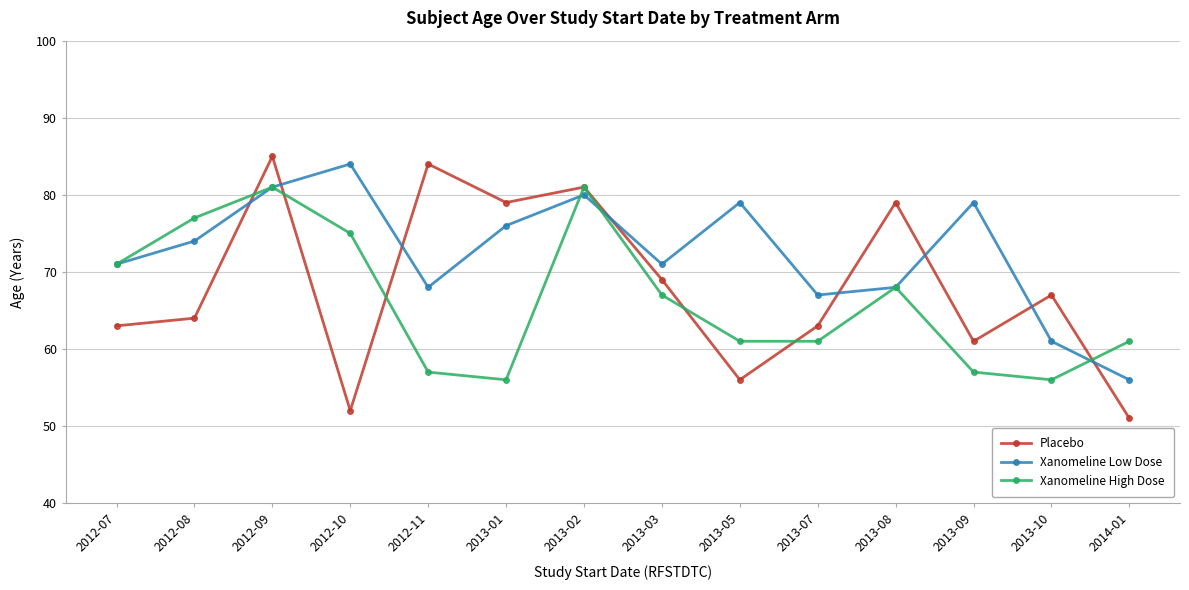

Where is the first local maximum for Xanomeline High Dose?

2012-09